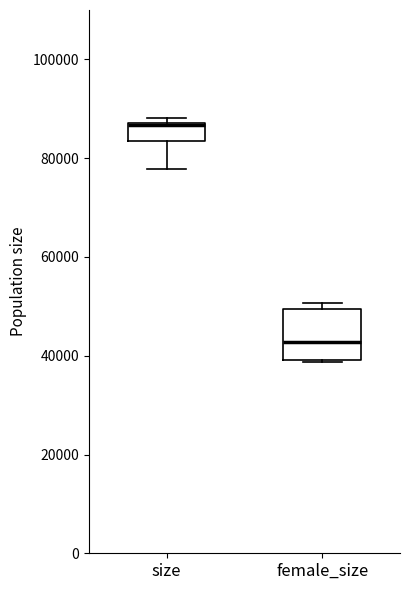

Reading left to right, transcribe this box plot: for each box, give where its median line is, the range the box spans, and where its two whiskers end, as read against the y-axis. The values are not printed on the chart, so give them approximately, as read against the axis.

size: median 86000, box 84000 to 88000, whiskers 78000 to 88000 (just above the box's upper edge)
female_size: median 42000, box 40000 to 50000, whiskers 38000 to 50000 (just above the box's upper edge)